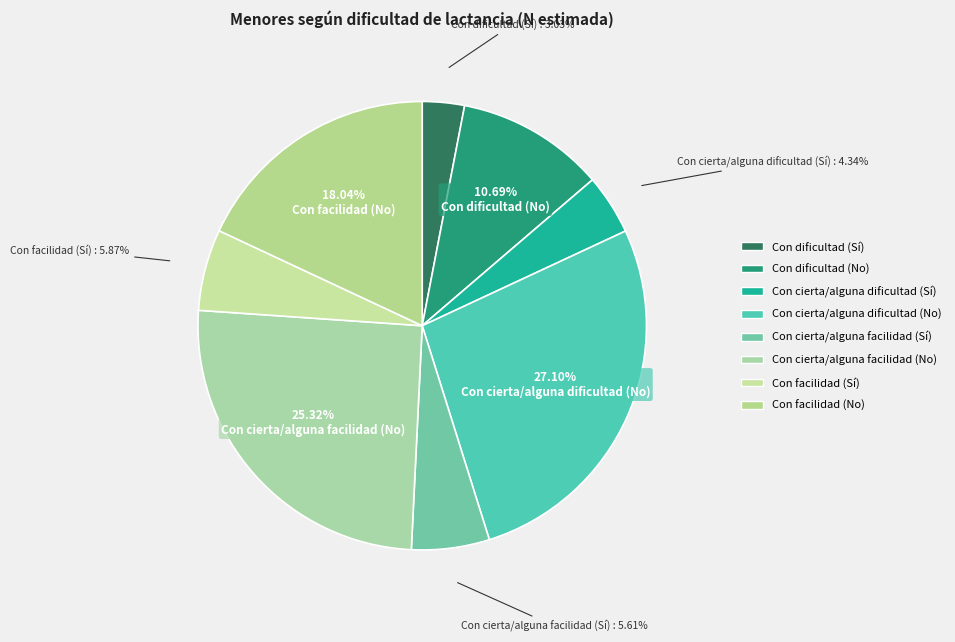

To the nearest percent, what is the combined percentage of Con cierta/alguna facilidad (No) and Con cierta/alguna dificultad (No)?

52%